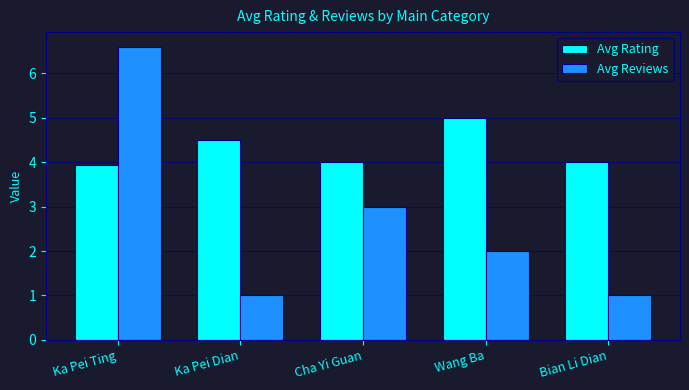

Reading right to left, extract all data points from this chart.

Avg Rating: Bian Li Dian=4.0	Wang Ba=5.0	Cha Yi Guan=4.0	Ka Pei Dian=4.5	Ka Pei Ting=3.9
Avg Reviews: Bian Li Dian=1.0	Wang Ba=2.0	Cha Yi Guan=3.0	Ka Pei Dian=1.0	Ka Pei Ting=6.6